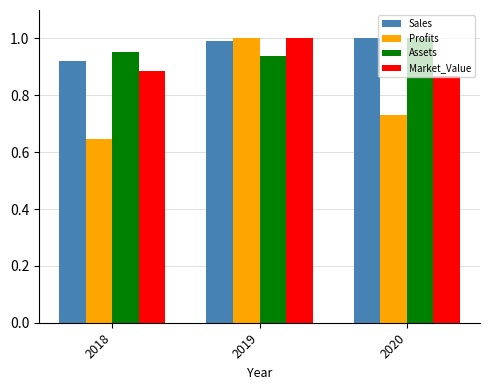

At how many categories does at least one series exceed 0?

3